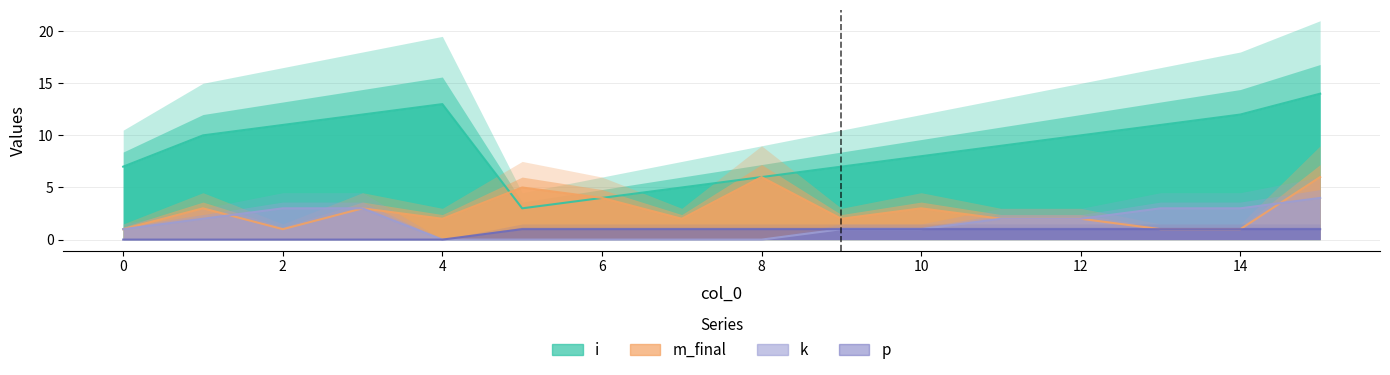

How many data points in i are less than 10?

8